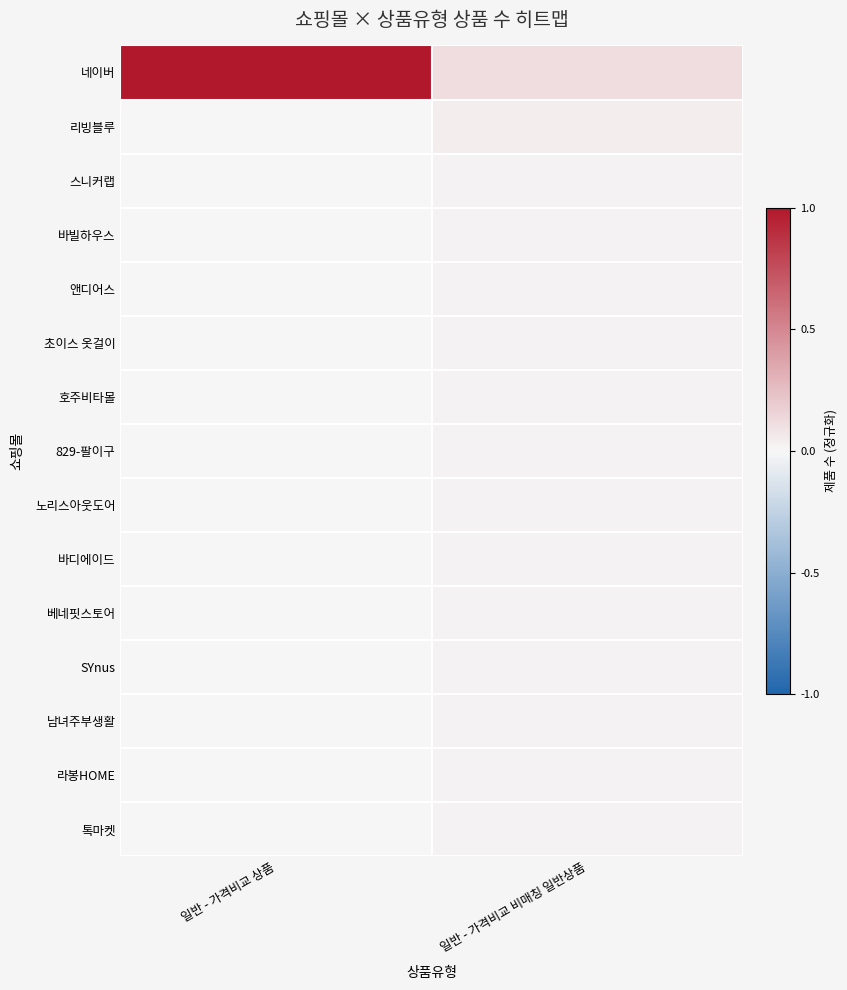

Which series changed the most between 일반 - 가격비교 상품 and 일반 - 가격비교 비매칭 일반상품?

네이버